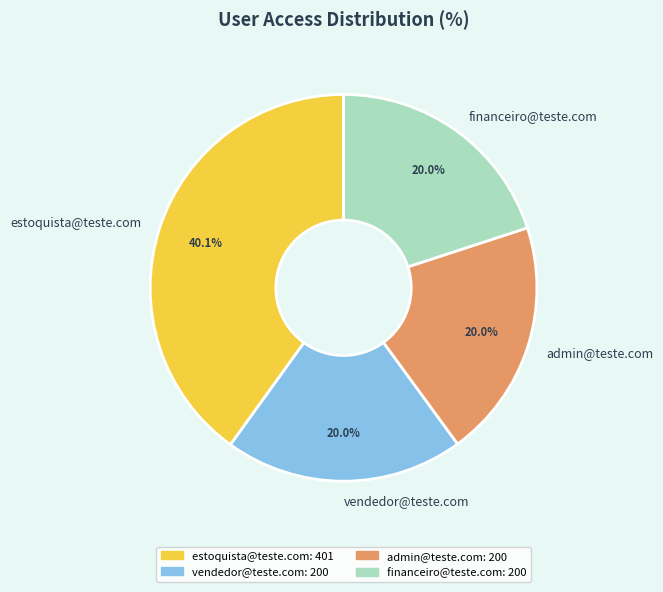

How much of the chart is everything except estoquista@teste.com?

59.9%